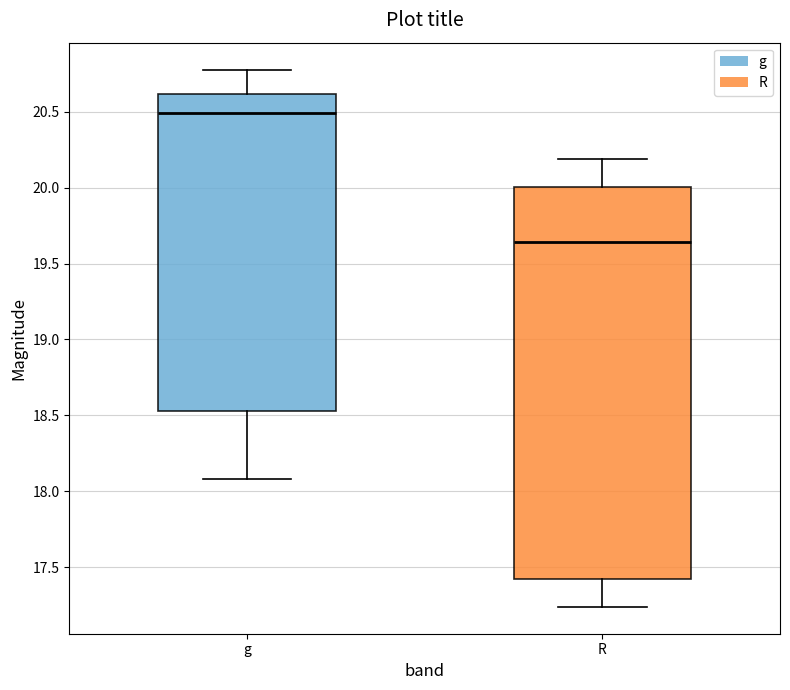

Reading left to right, transcribe this box plot: for each box, give where its median line is, the range the box spans, and where its two whiskers end, as read against the y-axis. The values are not printed on the chart, so give them approximately, as read against the axis.

g: median 20.50, box 18.55 to 20.60, whiskers 18.10 to 20.80
R: median 19.65, box 17.40 to 20.00, whiskers 17.25 to 20.20